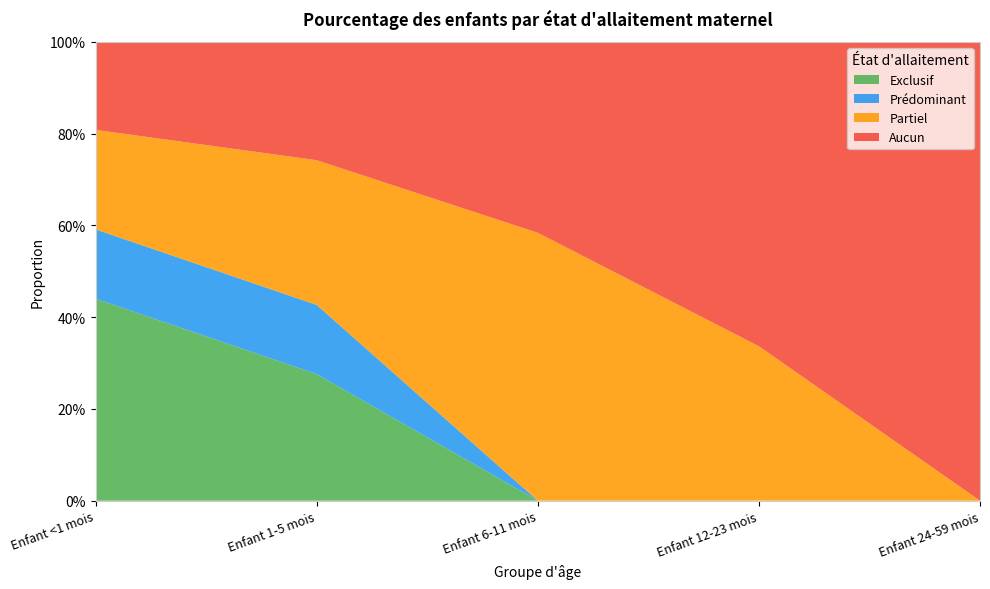

Reading left to right, what are all the values shown in this chart?

Exclusif: 0.4	0.3	0.0	0.0	0.0
Prédominant: 0.2	0.2	0.0	0.0	0.0
Partiel: 0.2	0.3	0.6	0.3	0.0
Aucun: 0.2	0.3	0.4	0.7	1.0